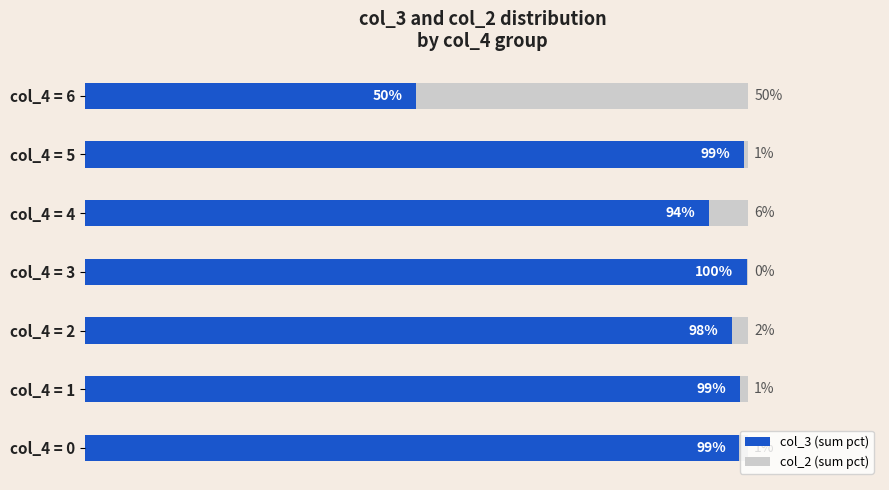

At which label is col_3 (sum pct) closest to 74?

col_4 = 4